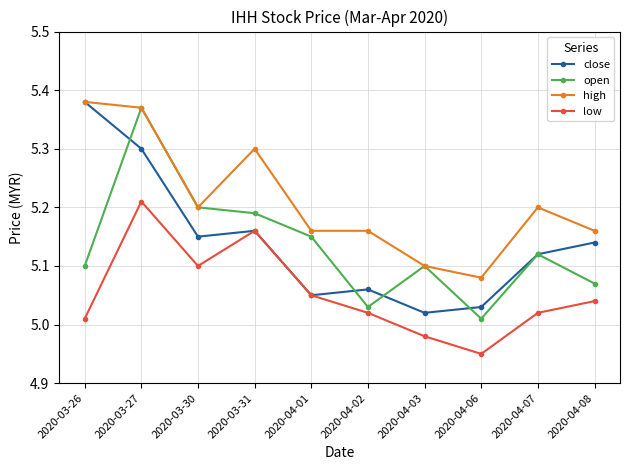

What is the total value across all series at 2020-03-26?

20.9